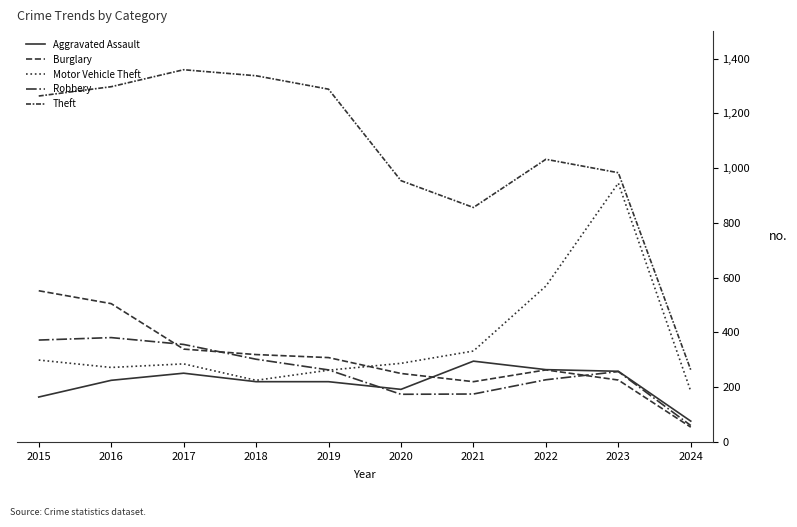

How many lines are shown in the chart?

5